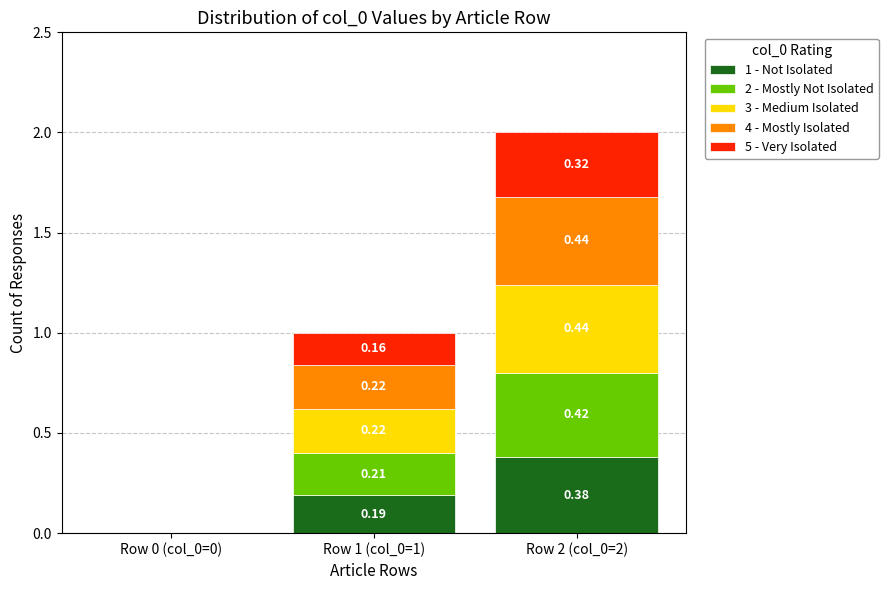

How many data points in 1 - Not Isolated are above 0?

2